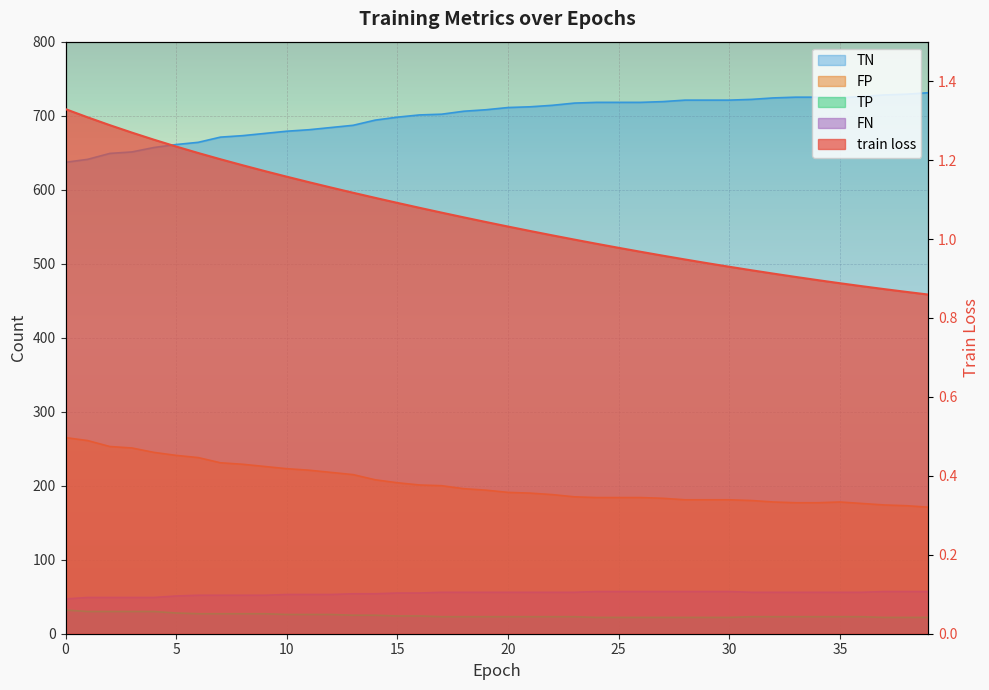

At which label is FN closest to 52?

6